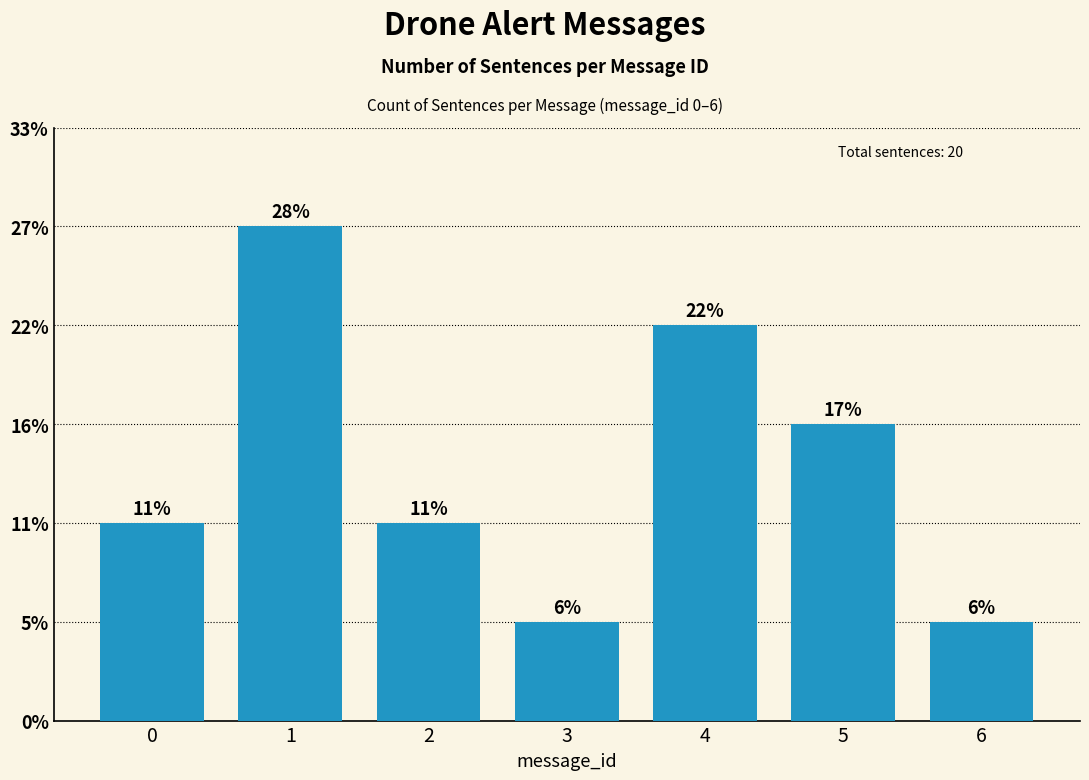

Does the chart contain stacked bars?

No